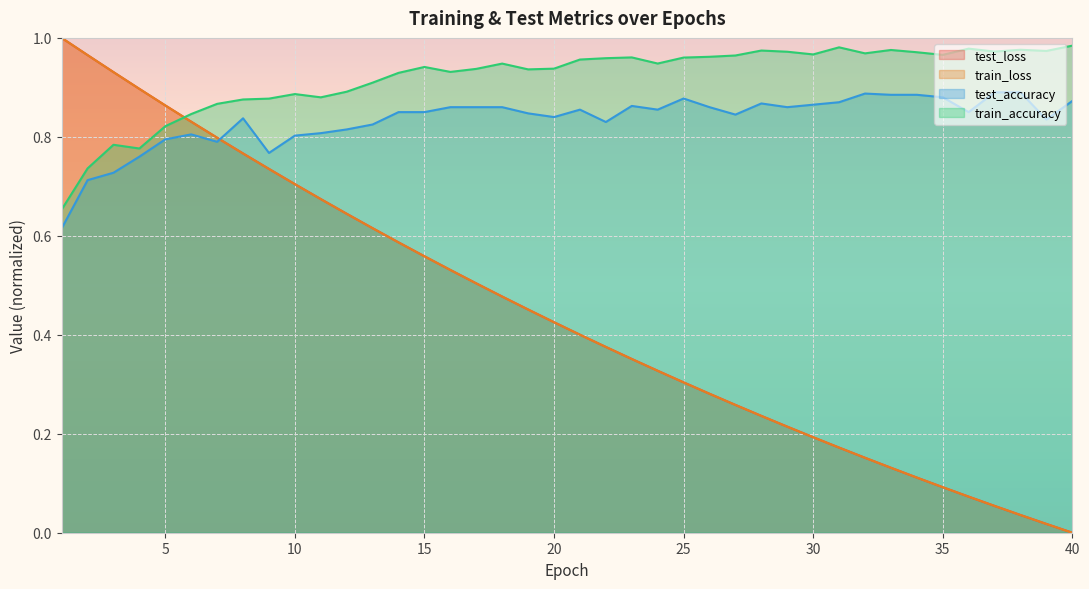

Between 22 and 16, which is larger?

16